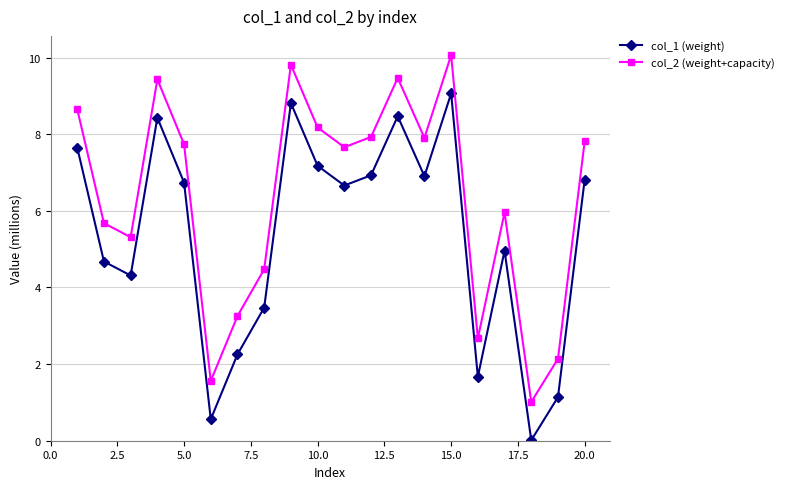

What is the greatest value displayed?

10.1